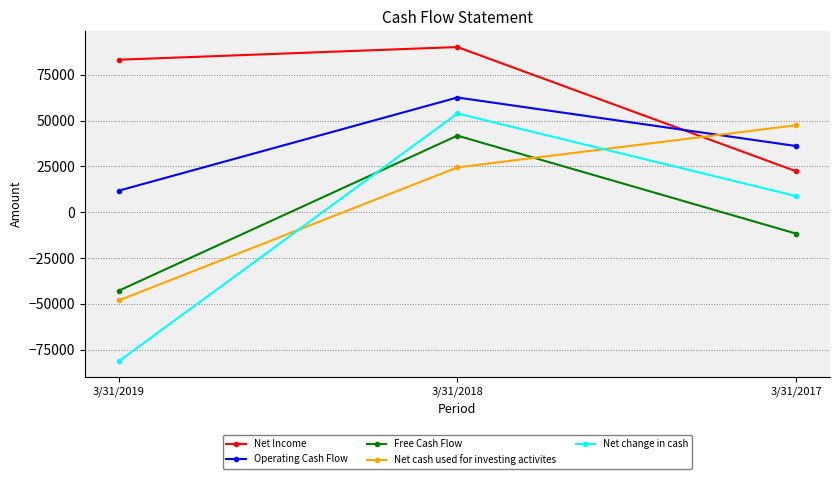

What is the approximate value of Net Income at 3/31/2018?

90182